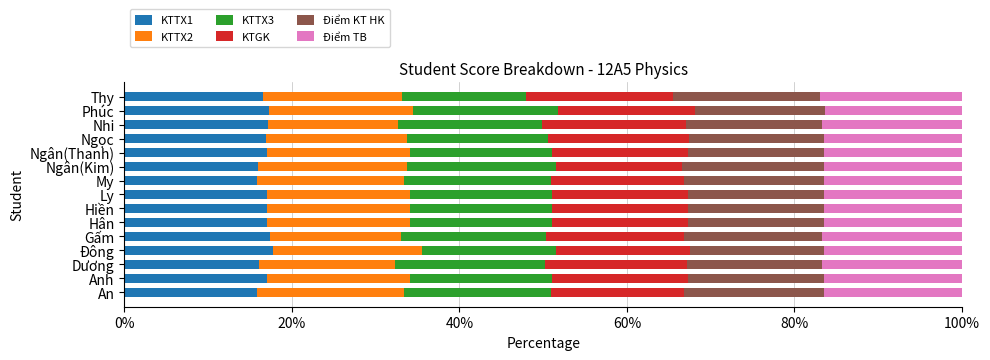

What is the total value across all series at Gấm?

100.0